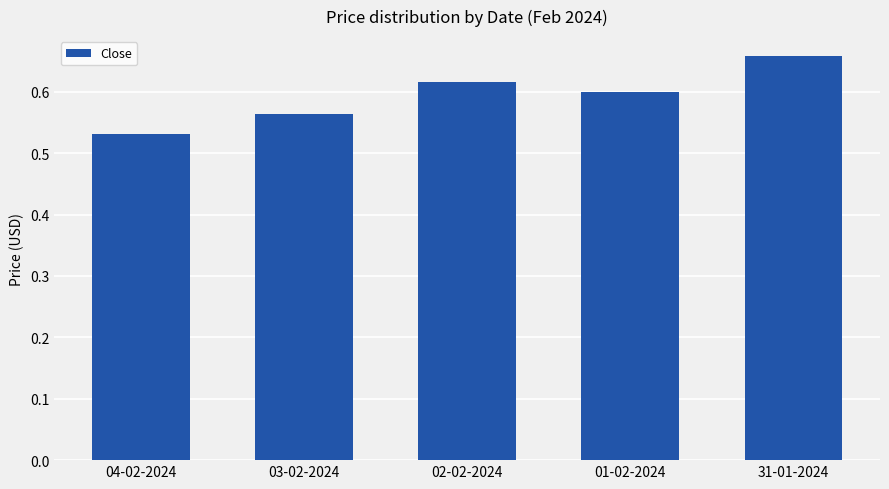

List the labels in order of value, smallest first.

04-02-2024, 03-02-2024, 01-02-2024, 02-02-2024, 31-01-2024